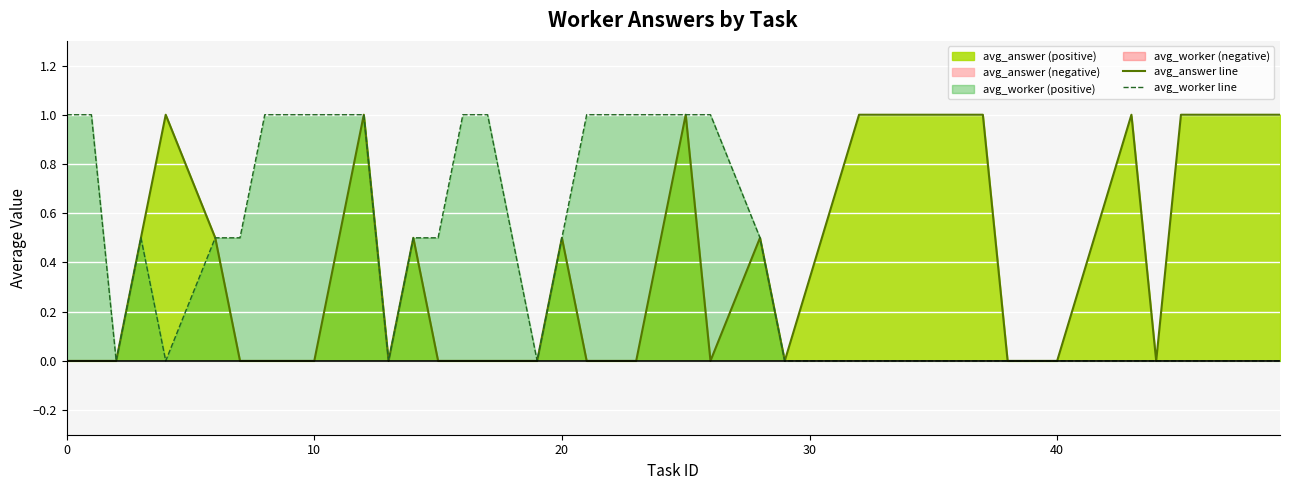

What is the sum of all avg_answer line values?

11.5